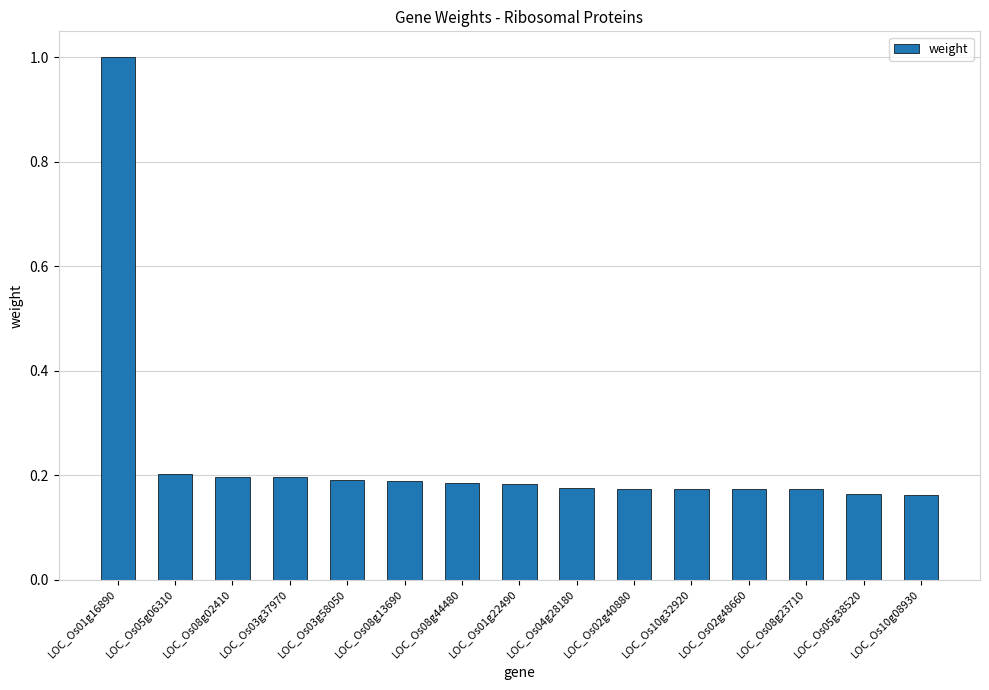

The chart shows a value of 0.3 at LOC_Os10g32920. True or false?

False